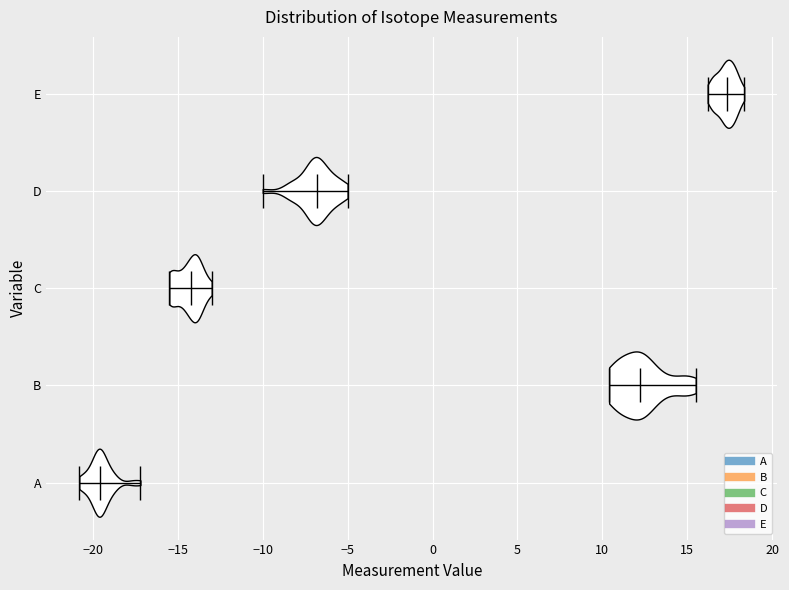

Reading bottom to top, read every violin against the x-axis: where its median line is, and the lowest and highest points it reaches. The values are not printed on the chart, so give them approximately, as read against the axis.

A: median line -19.5, lowest point -21.0, highest point -17.0
B: median line 12.0, lowest point 10.5, highest point 15.5
C: median line -14.0, lowest point -15.5, highest point -13.0
D: median line -7.0, lowest point -10.0, highest point -5.0
E: median line 17.5, lowest point 16.0, highest point 18.5